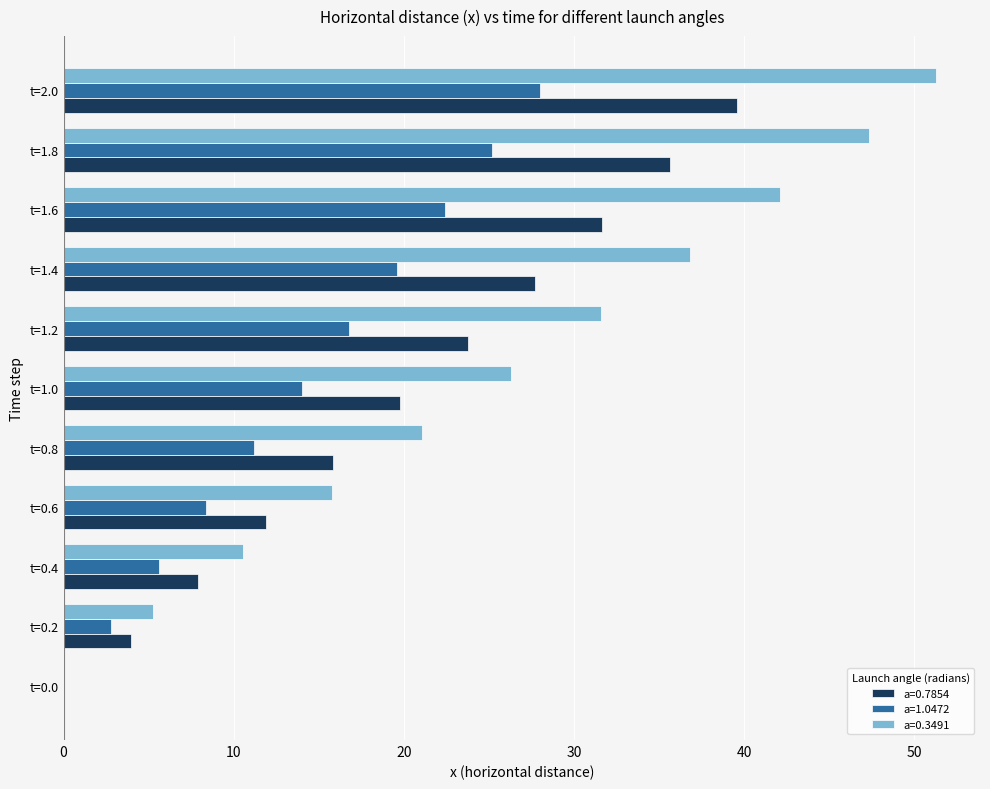

Which label corresponds to the largest value in the chart?

t=2.0